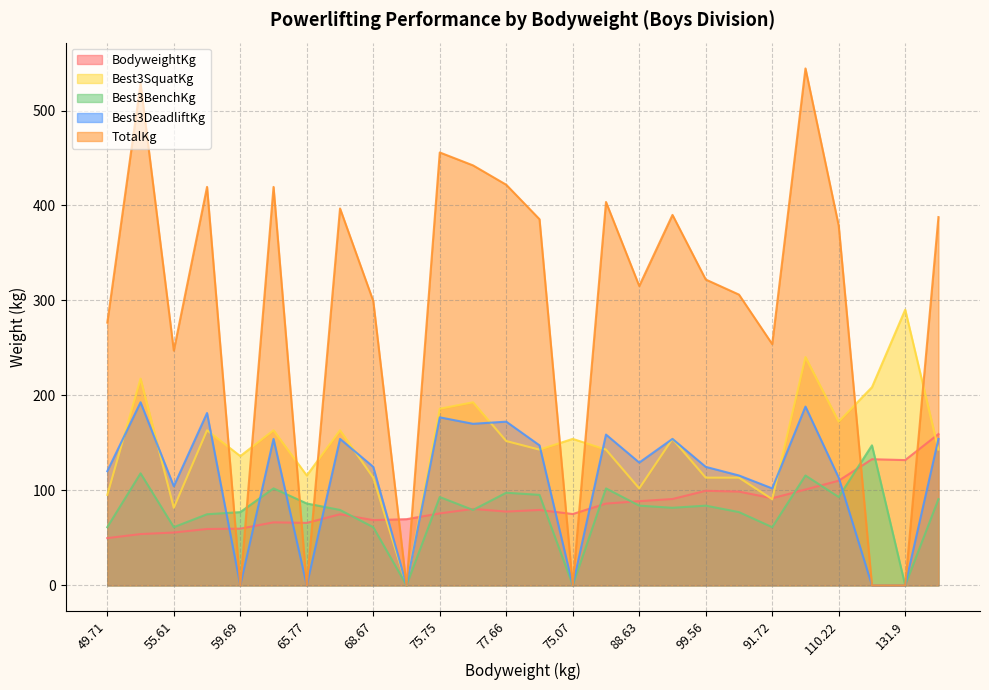

Which label corresponds to the largest value in the chart?

100.88